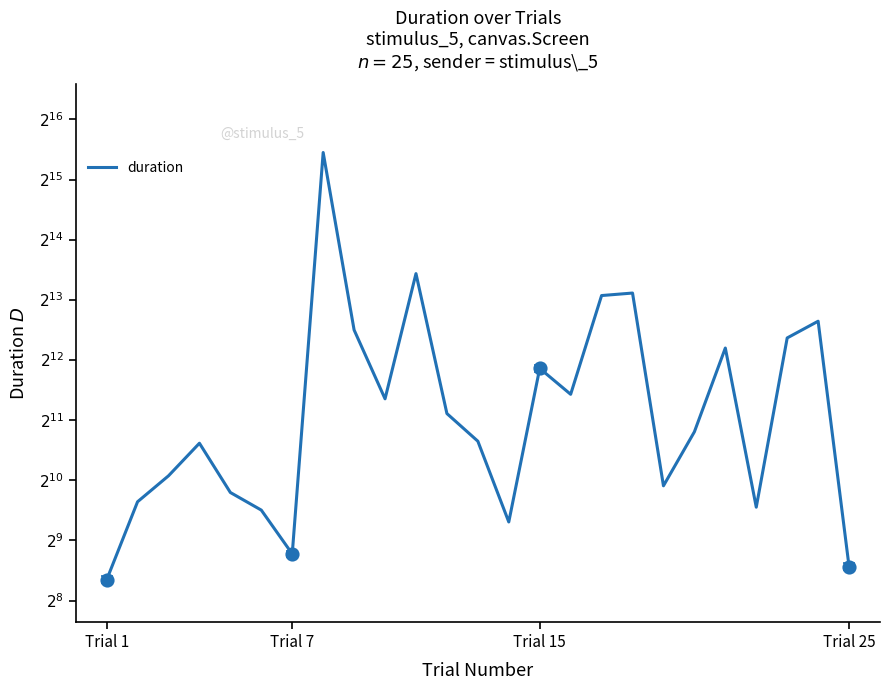

What is the maximum value shown in the chart?

44735.1